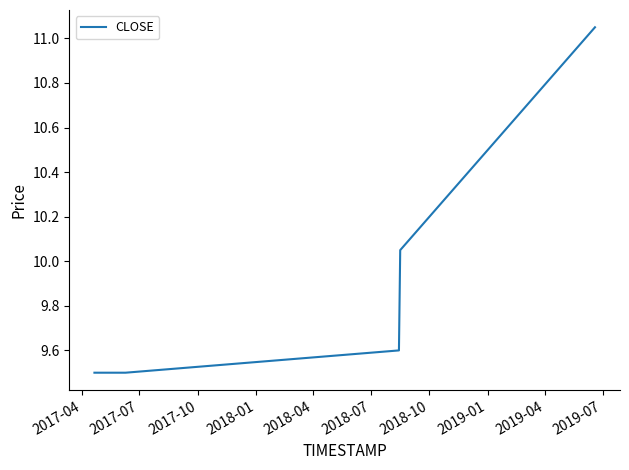

What is the sum of all values?

49.7